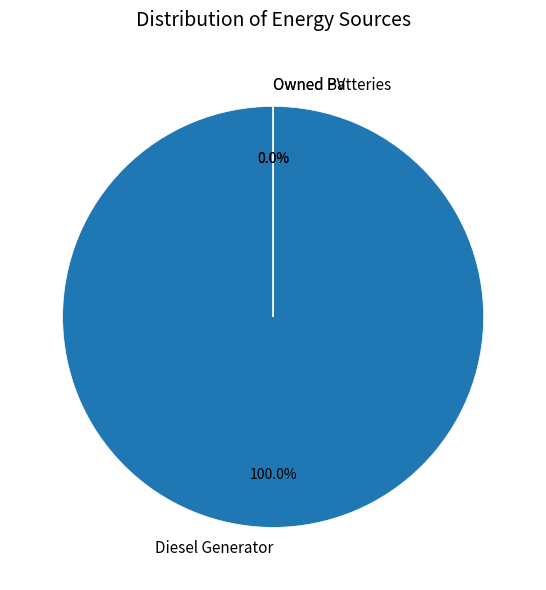

What is the change in value from Diesel Generator to Owned Batteries?

-400